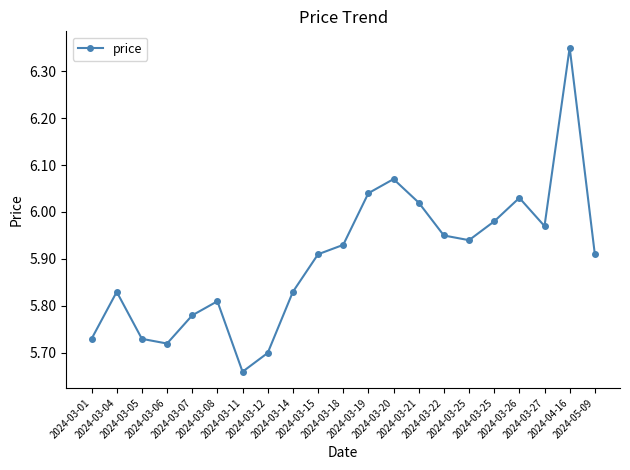

What is the change in value from 2024-03-19 to 2024-04-16?

+0.3